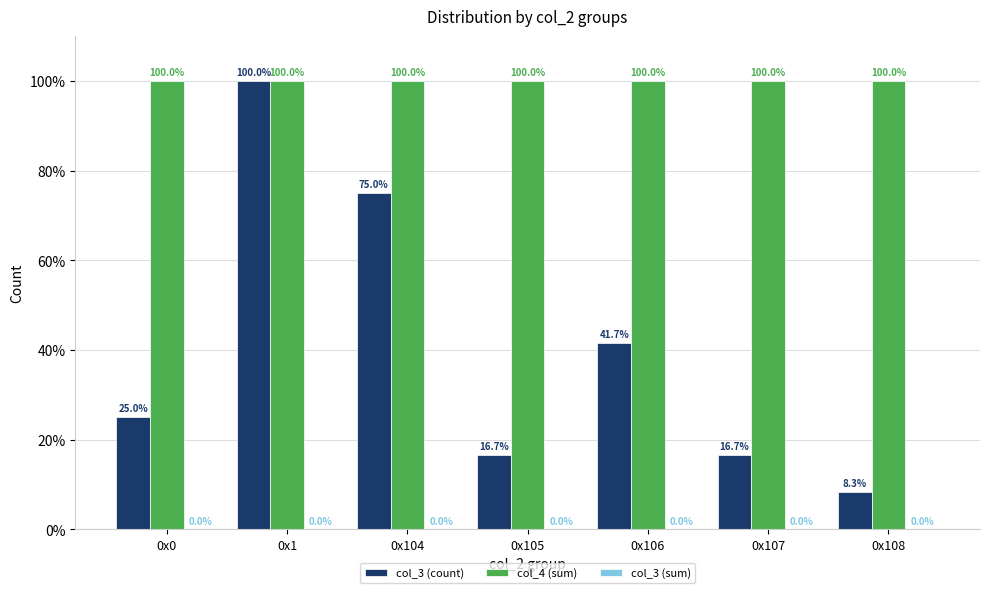

Rank the series at 0x105 from highest to lowest value.

col_4 (sum), col_3 (count)